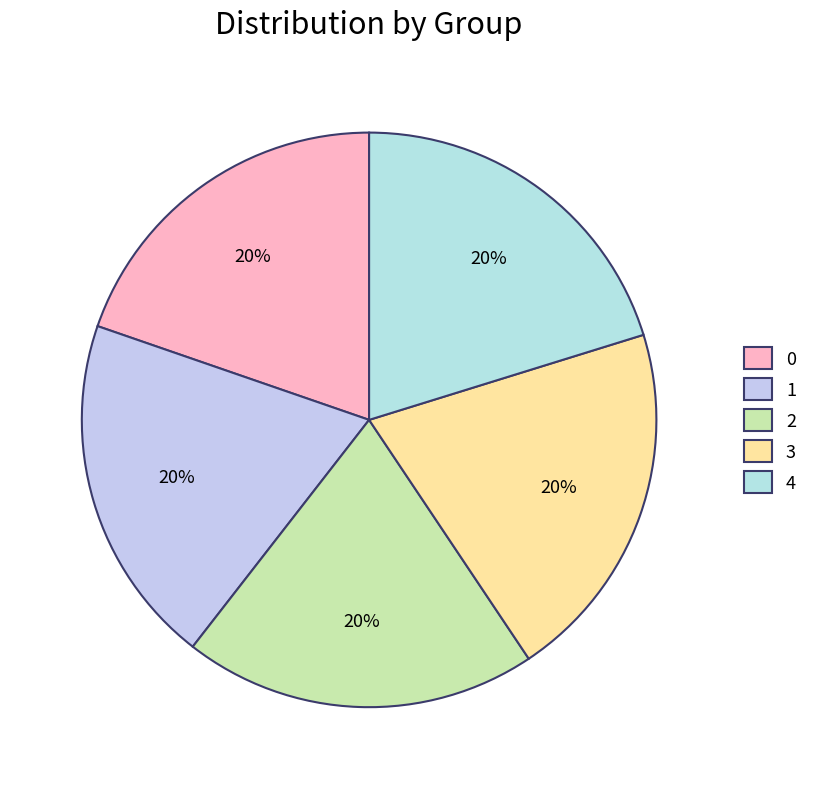

Is there any slice that represents more than half of the pie?

No